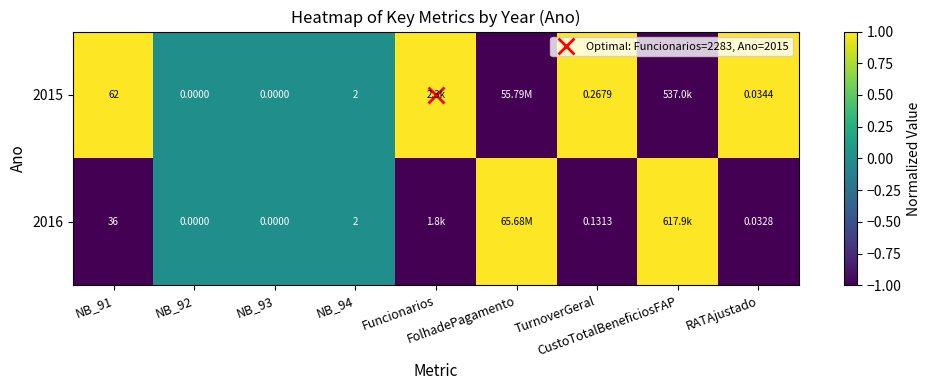

True or false: 2016 has a value of -0.9 at NB_92.

False